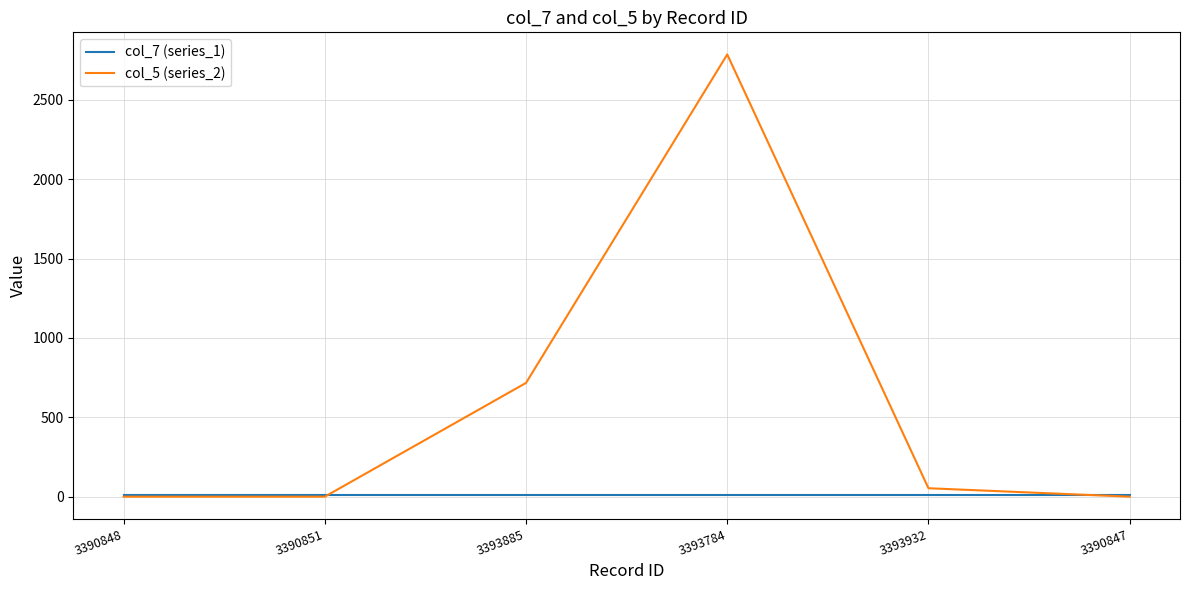

What are all the series names shown in the legend?

col_7 (series_1), col_5 (series_2)